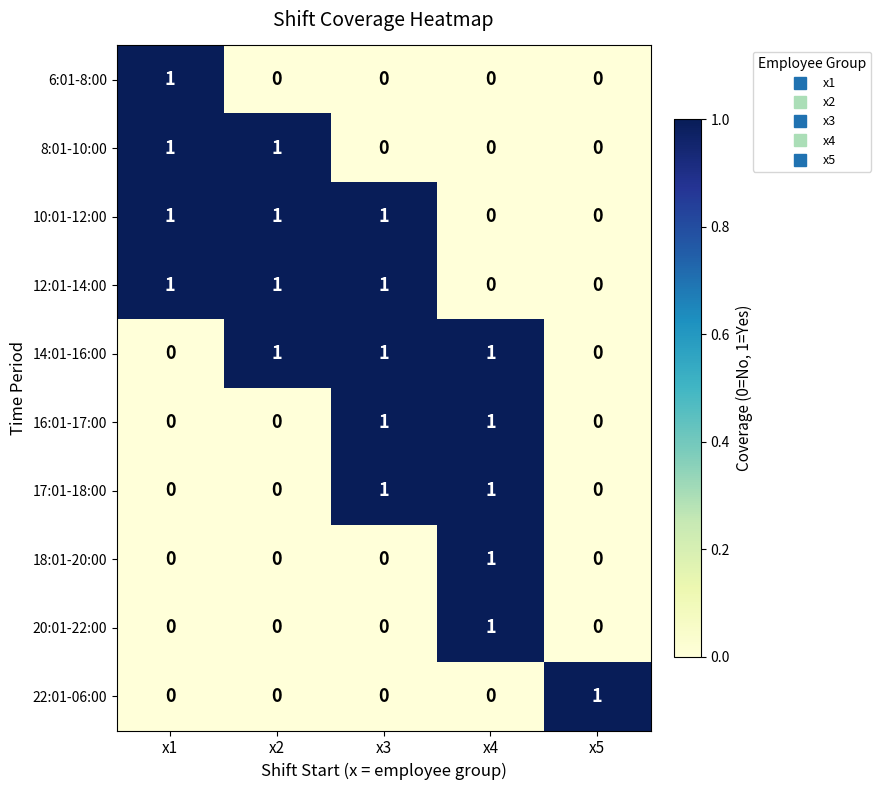

True or false: 10:01-12:00 has a value of 0 at x5.

True